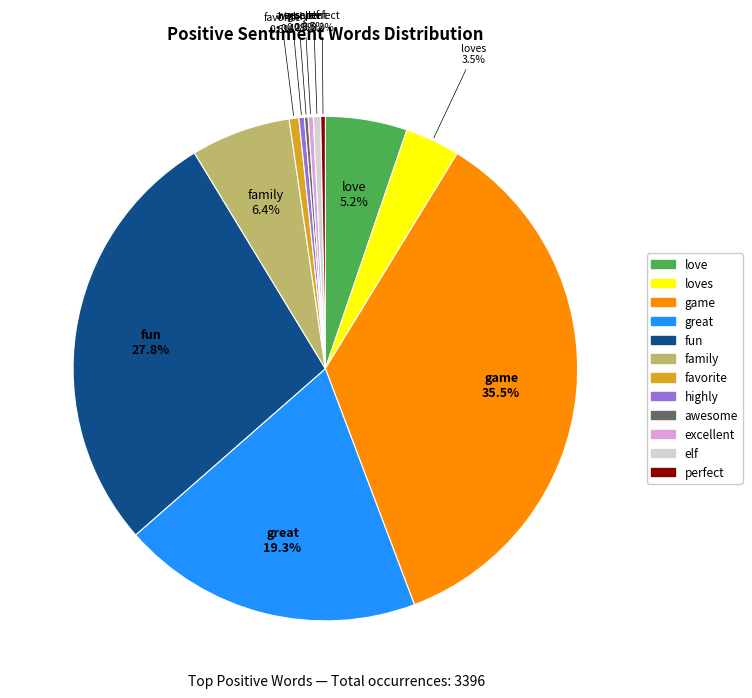

To the nearest percent, what is the difference between the highly and loves slice percentages?

3%